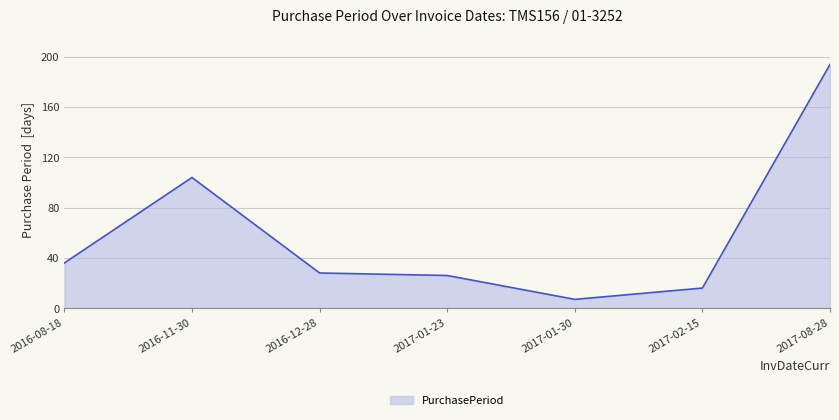

What is the difference between the maximum and minimum values?

187